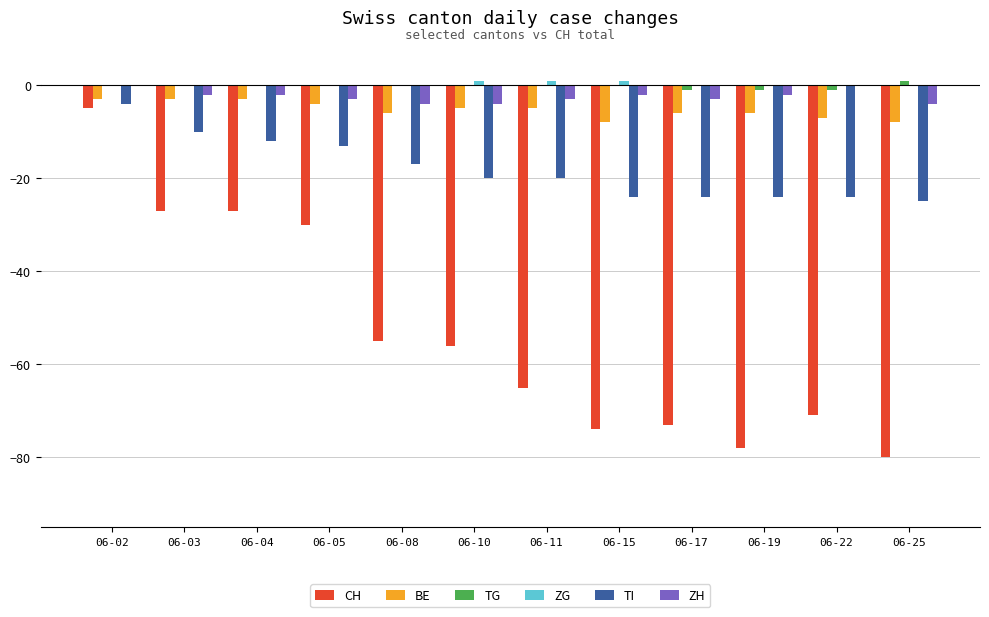

At which category is the sum across all series the highest?

06-02